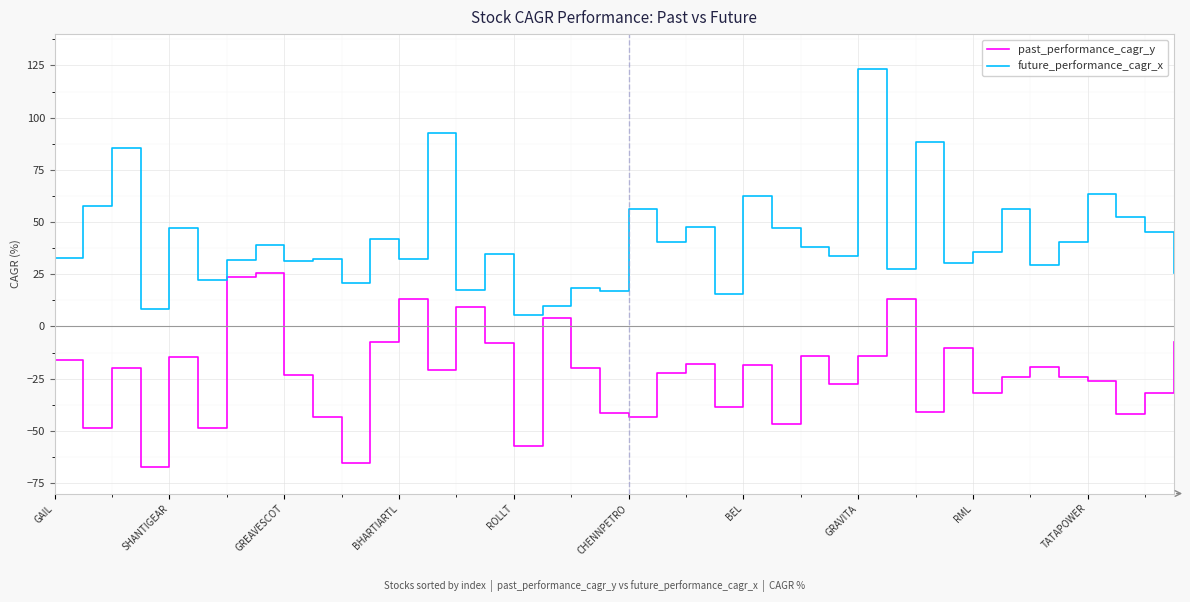

Which series has the widest spread of values?

future_performance_cagr_x